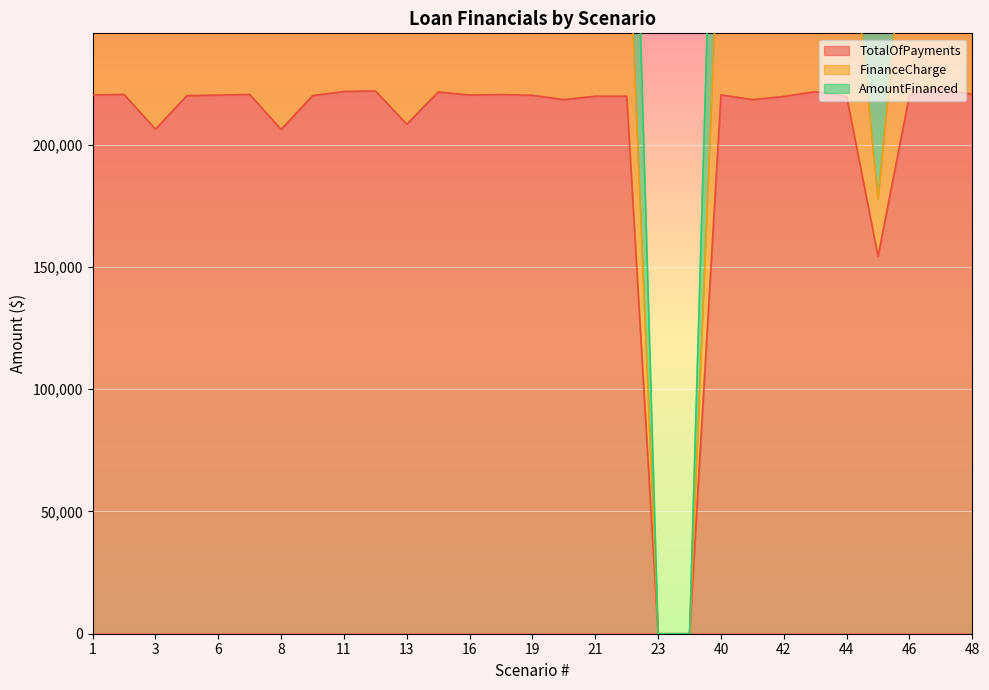

Which has a higher value, 4 or 43?

43